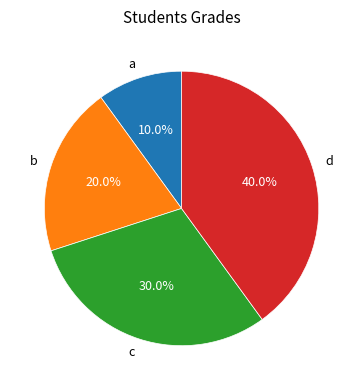

Rank the categories by value from lowest to highest.

a, b, c, d